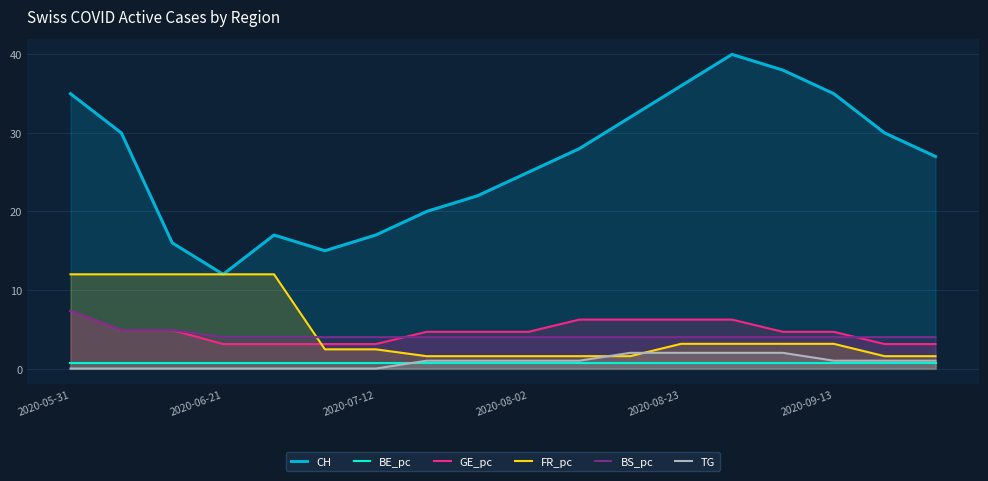

True or false: CH and BE_pc intersect in this chart.

False